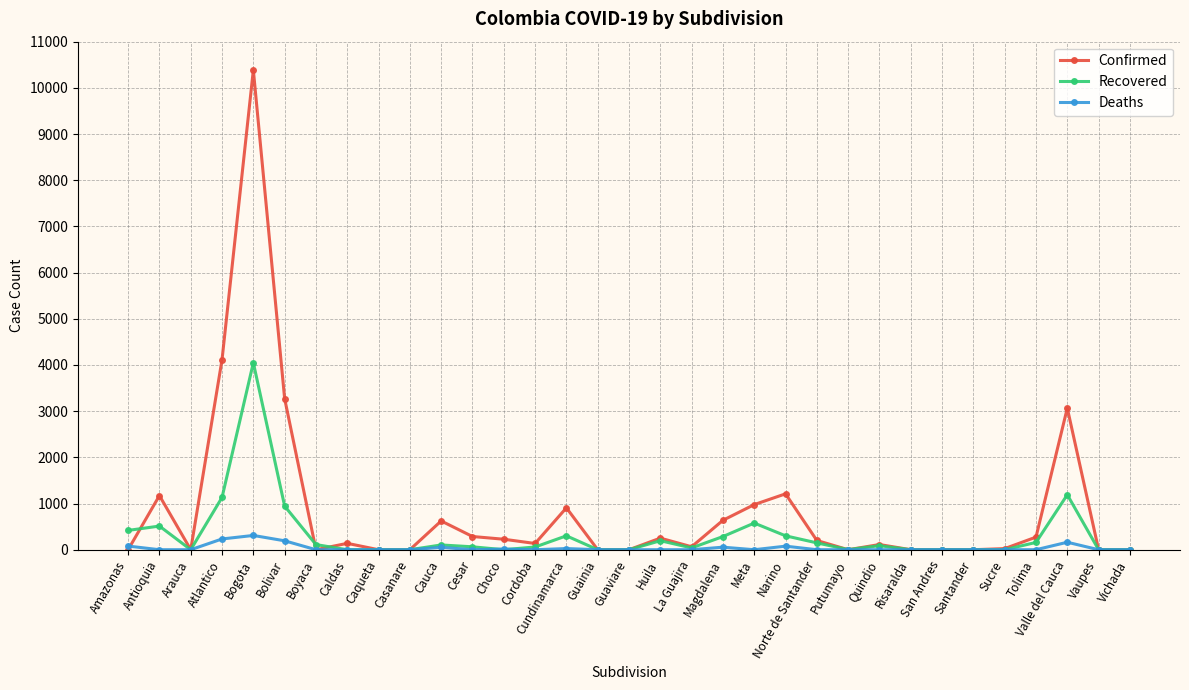

Which series has the widest spread of values?

Confirmed